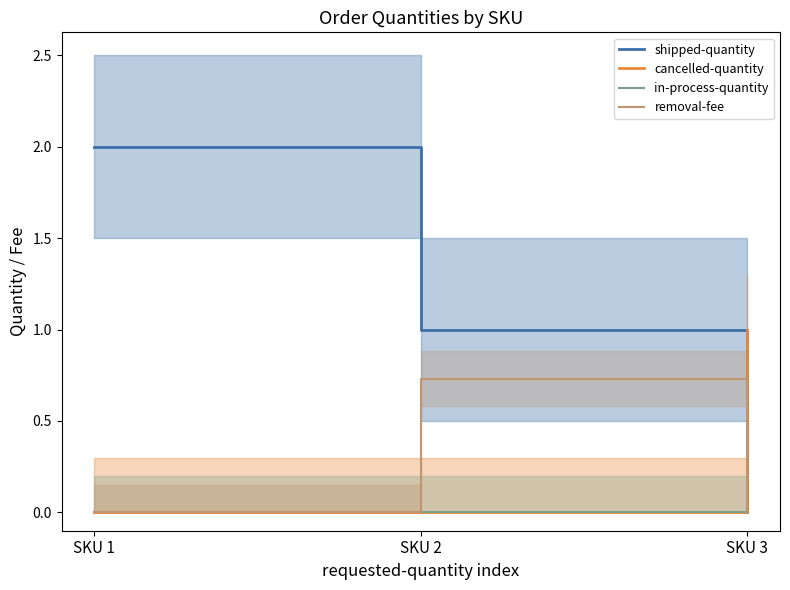

The value of shipped-quantity at SKU 3 is 1.2. True or false?

False